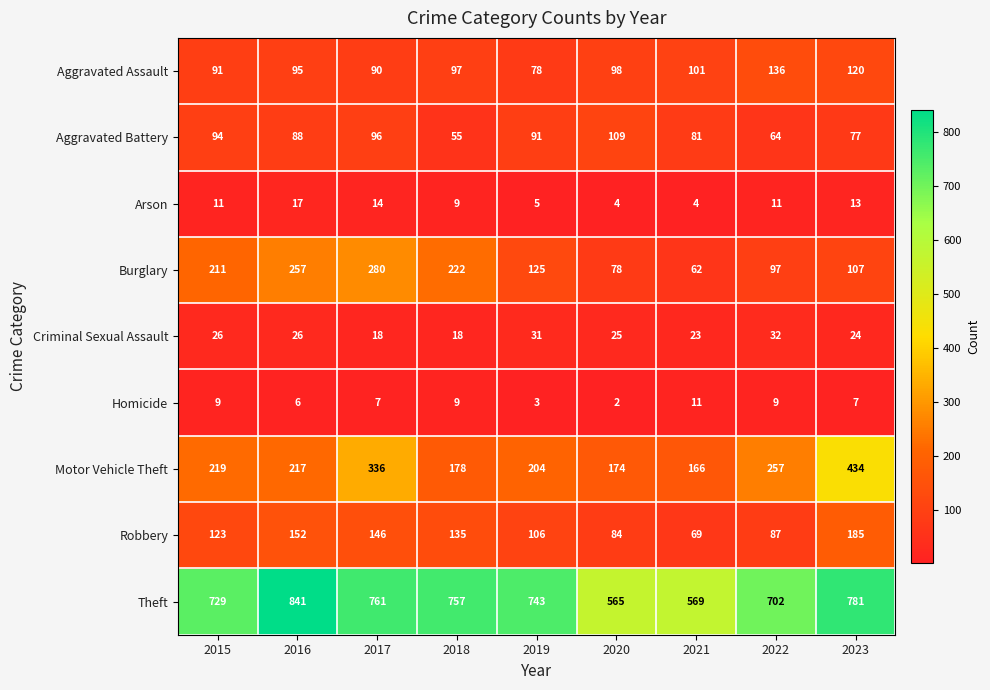

True or false: Motor Vehicle Theft has a value of 336 at 2017.

True